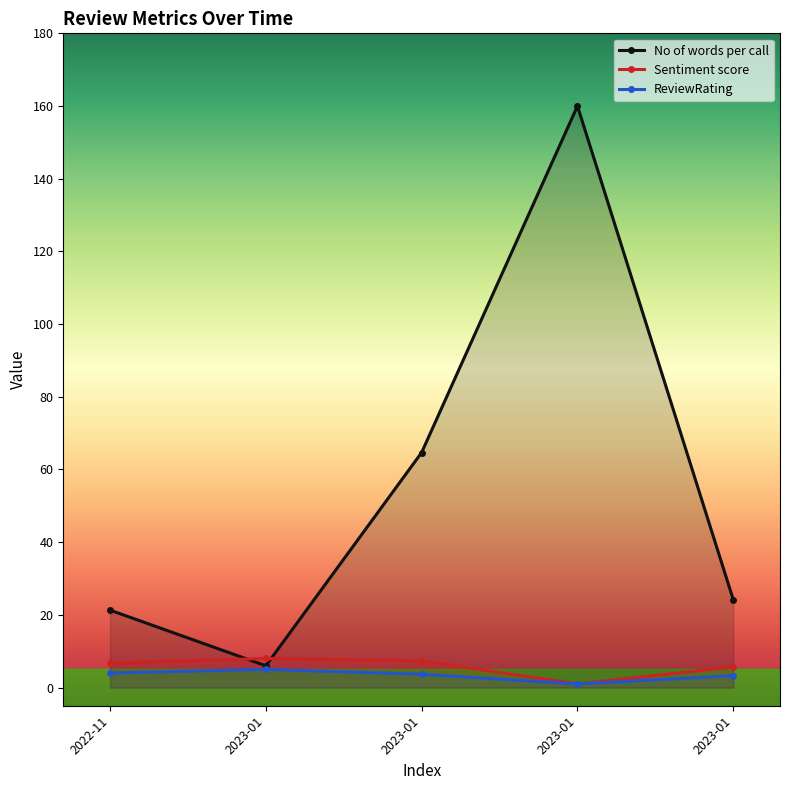

Is it true that ReviewRating equals 1.0 at 2023-01?

True